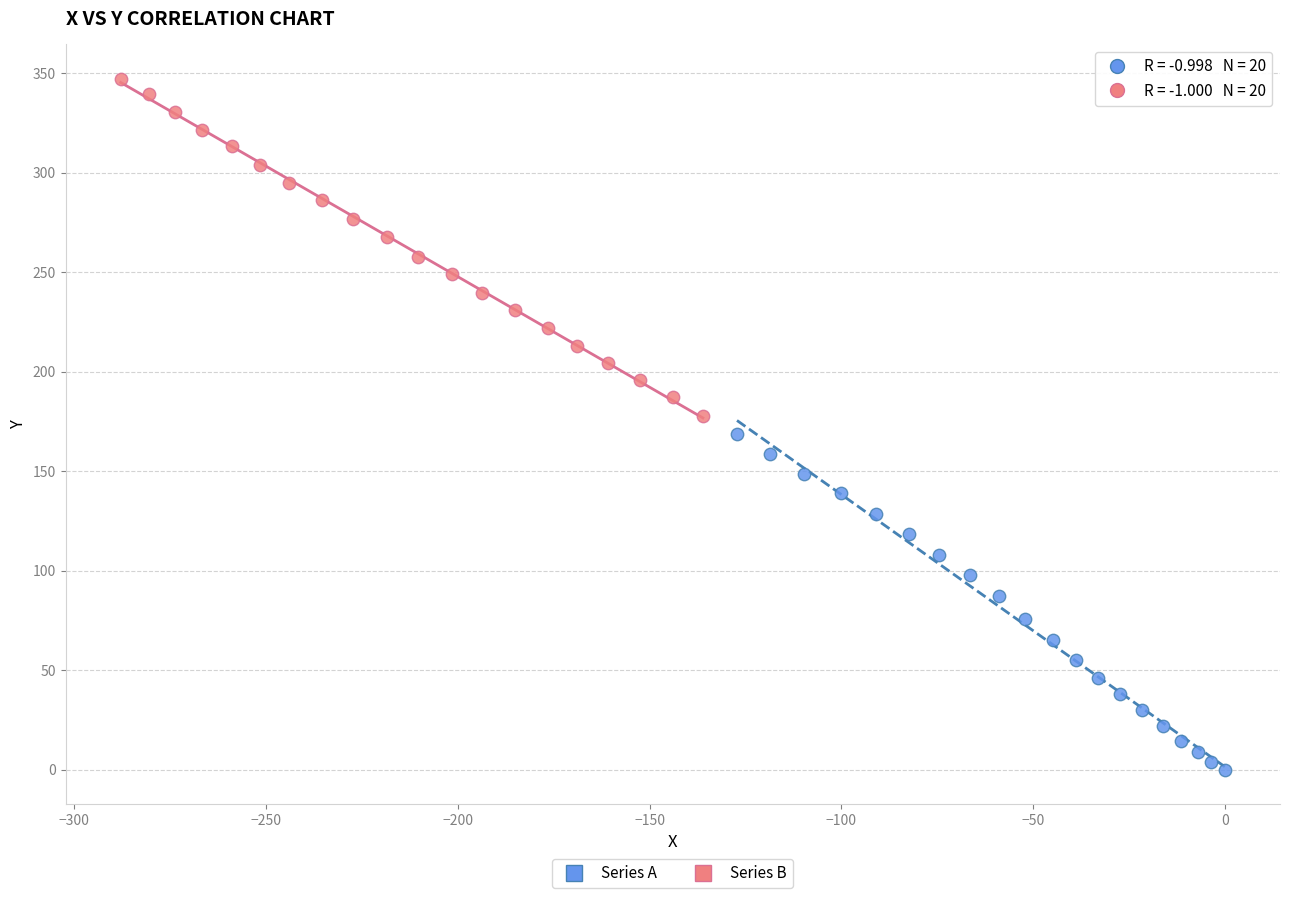

What are all the series names shown in the legend?

Series A, Series B